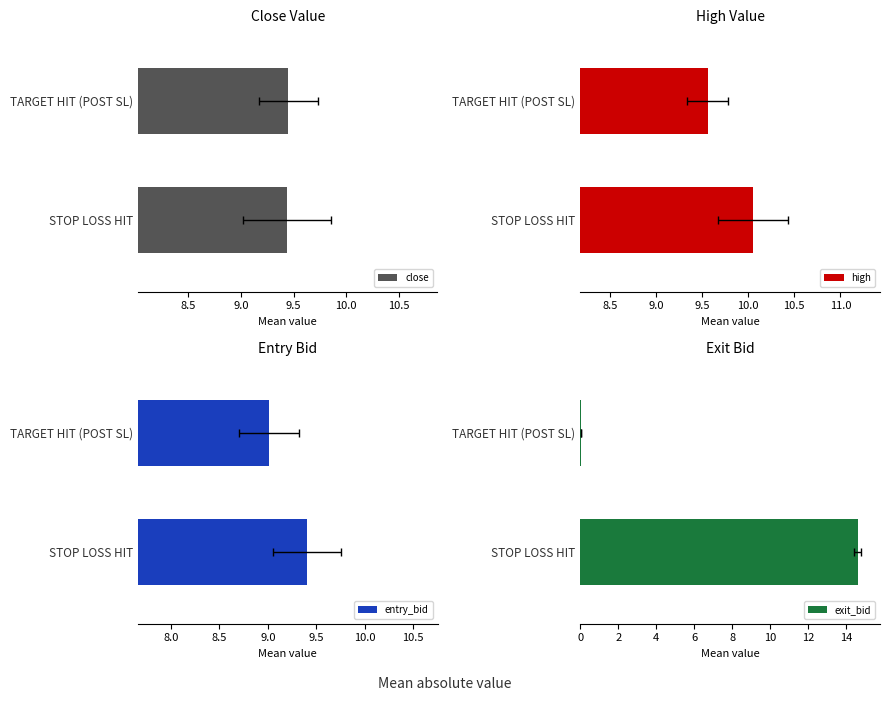

Rank the series by their maximum value, from lowest to highest.

entry_bid, close, high, exit_bid